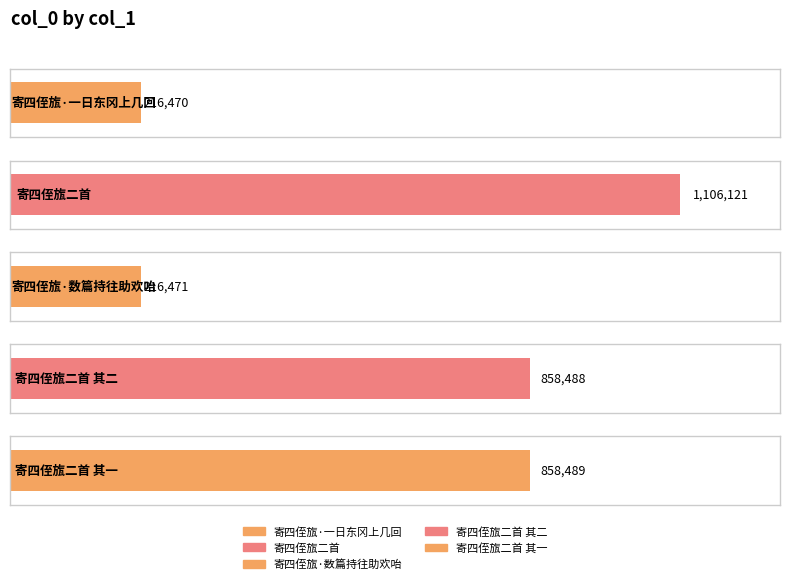

What position from the left is 寄四侄旊二首 其二?

4